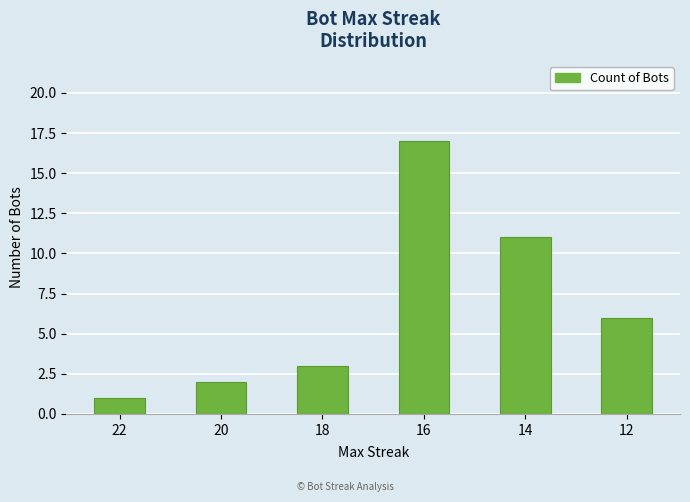

What value does the data have at 22?

1